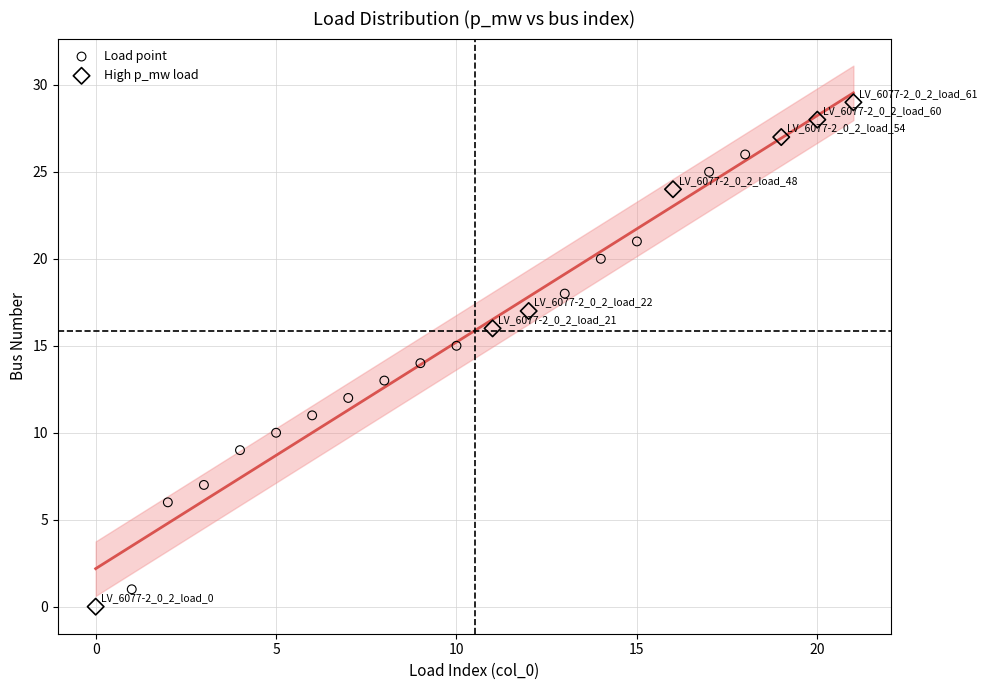

Which series has the widest spread of Y values?

High p_mw load